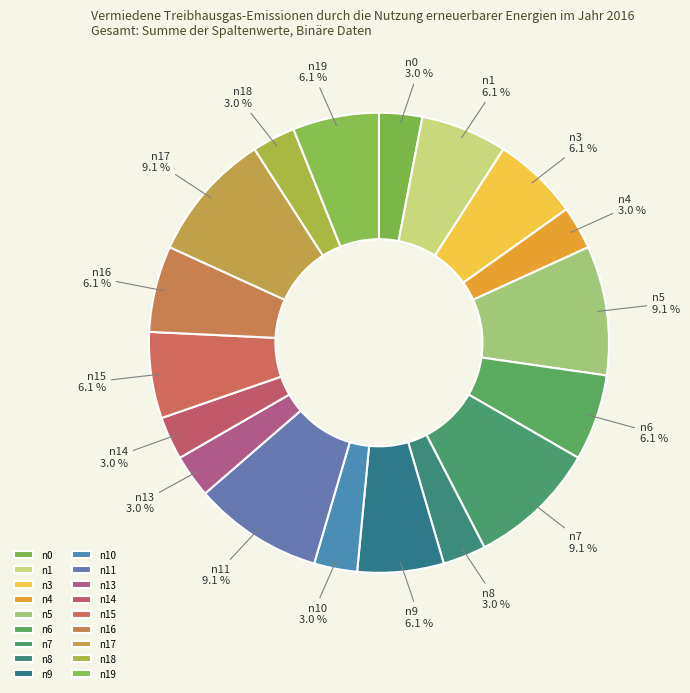

Combined, do n15 and n3 account for over 50%?

No